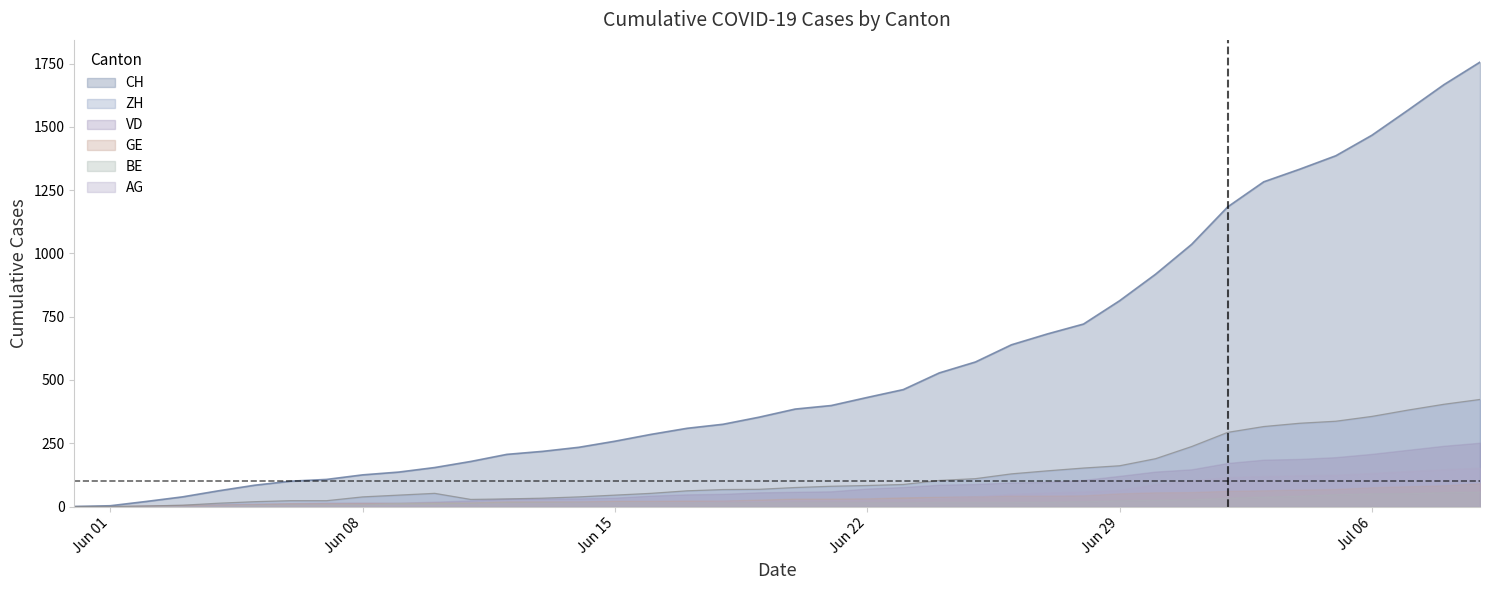

Does the chart have visible grid lines?

No